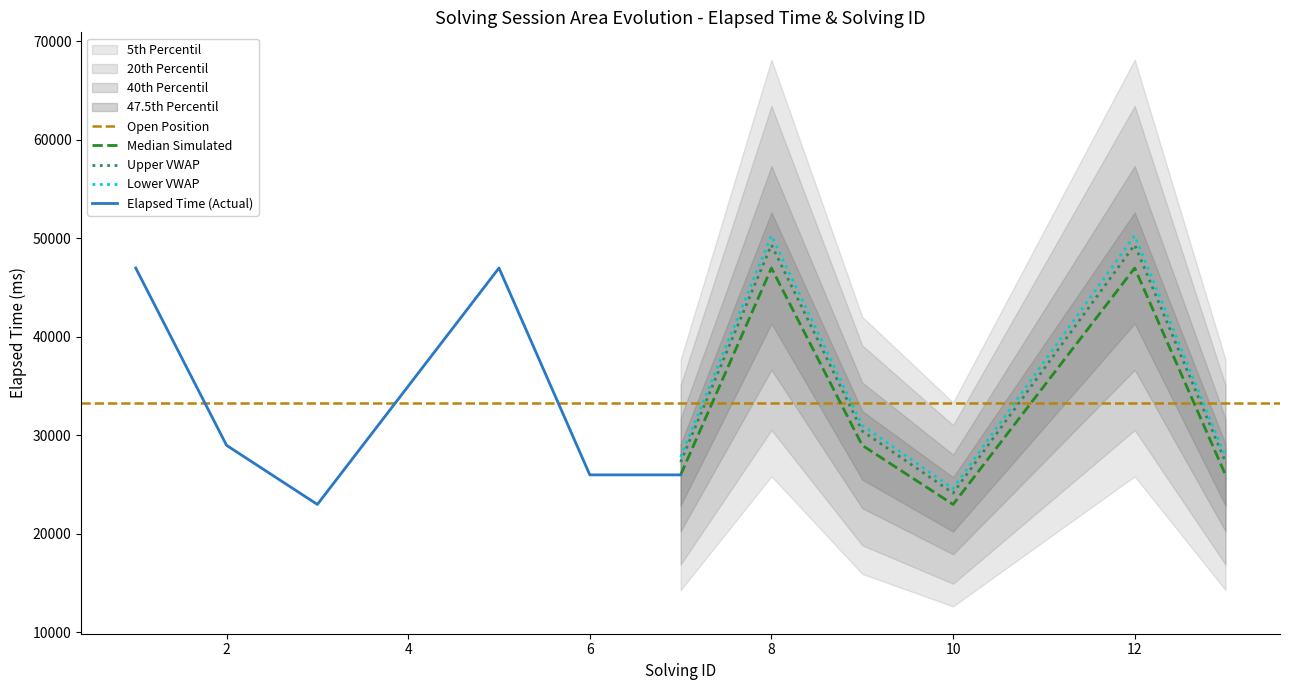

How many values in the elapsed_time series are below 29000?

5